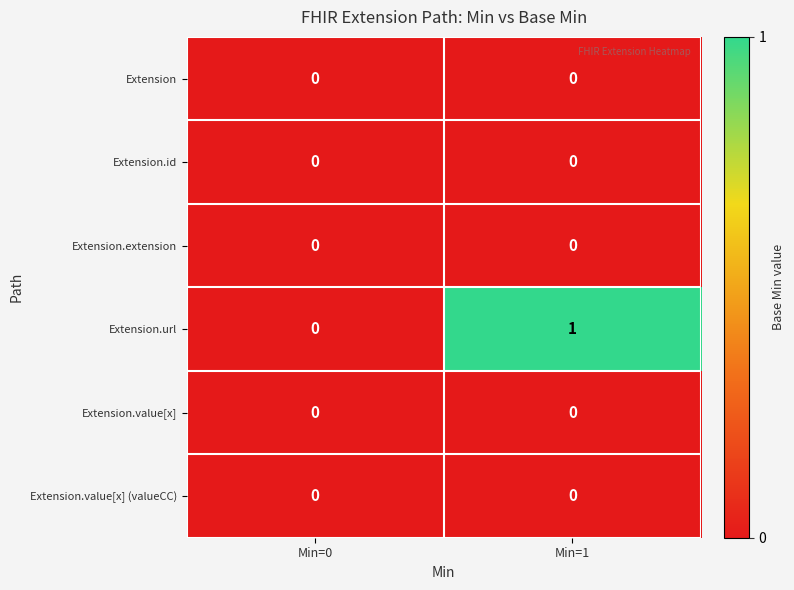

Which series has the largest range (max minus min)?

Extension.url